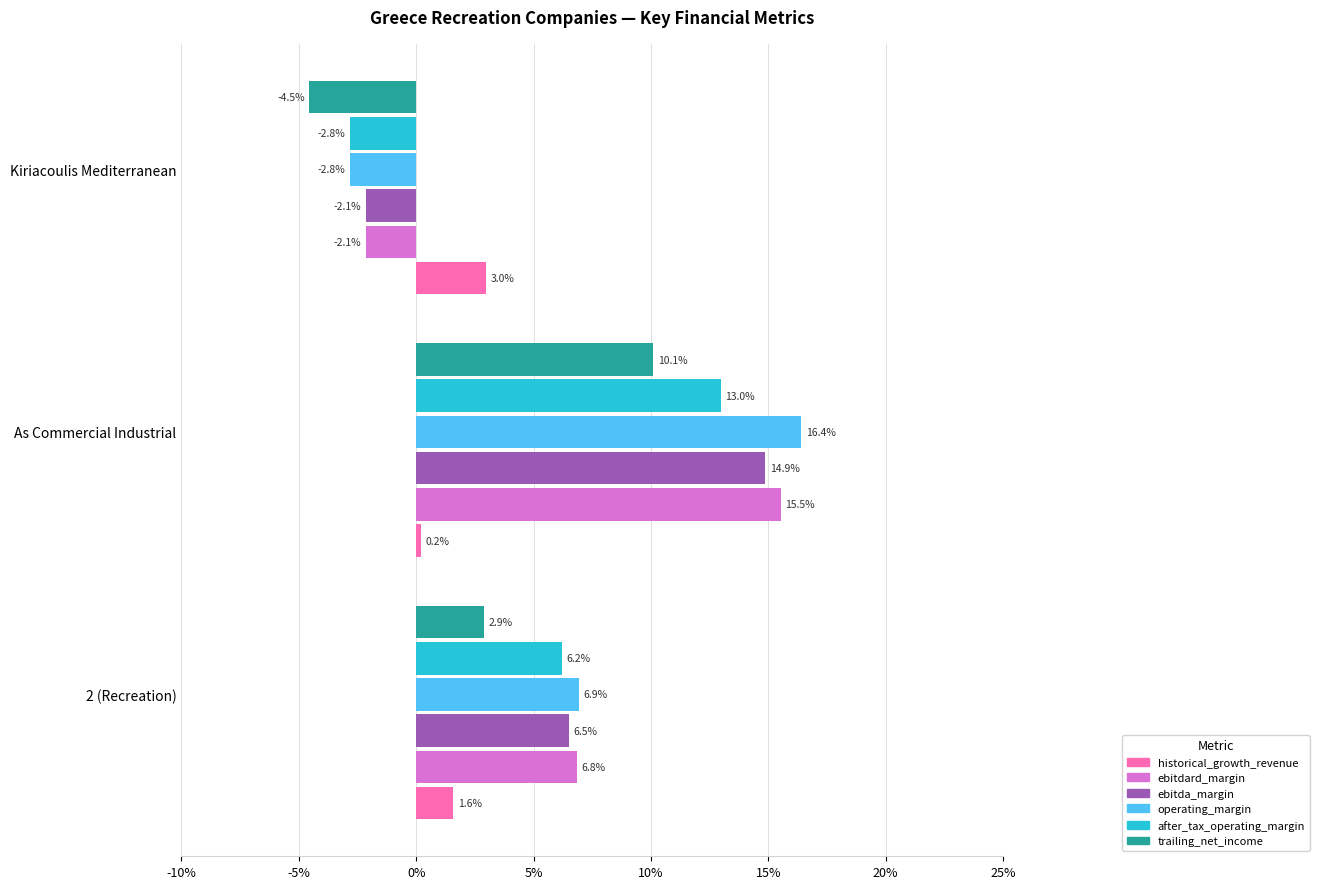

Count the number of data series in this chart.

6